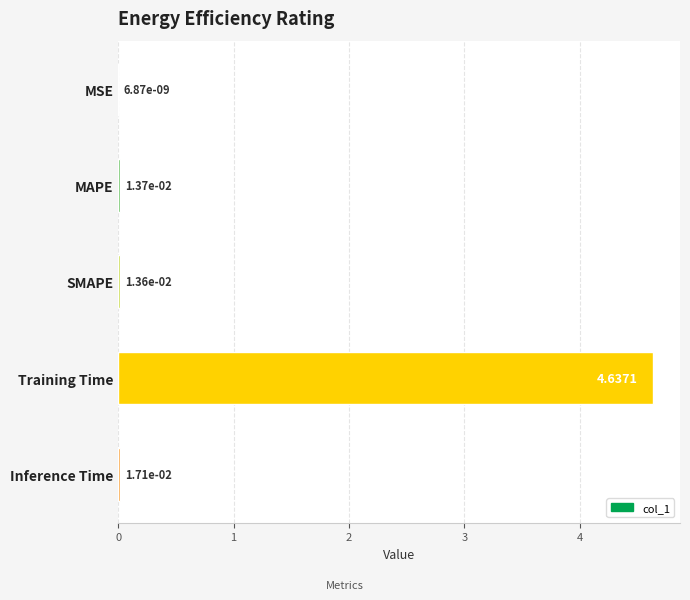

Where is the data nearest to the value 2?

Inference Time